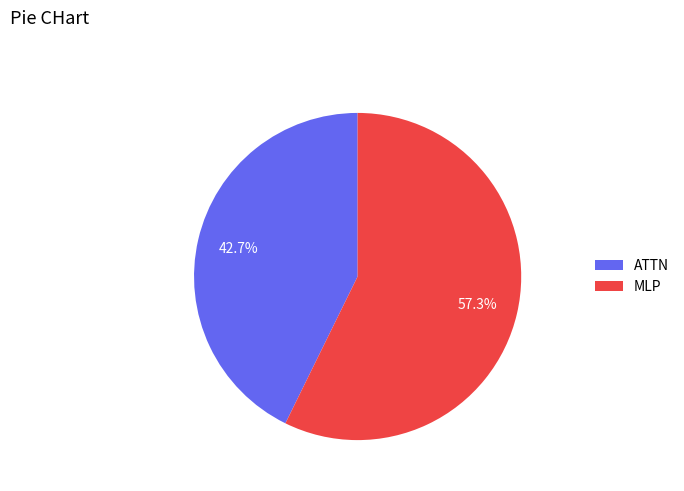

Which has a higher value, MLP or ATTN?

MLP